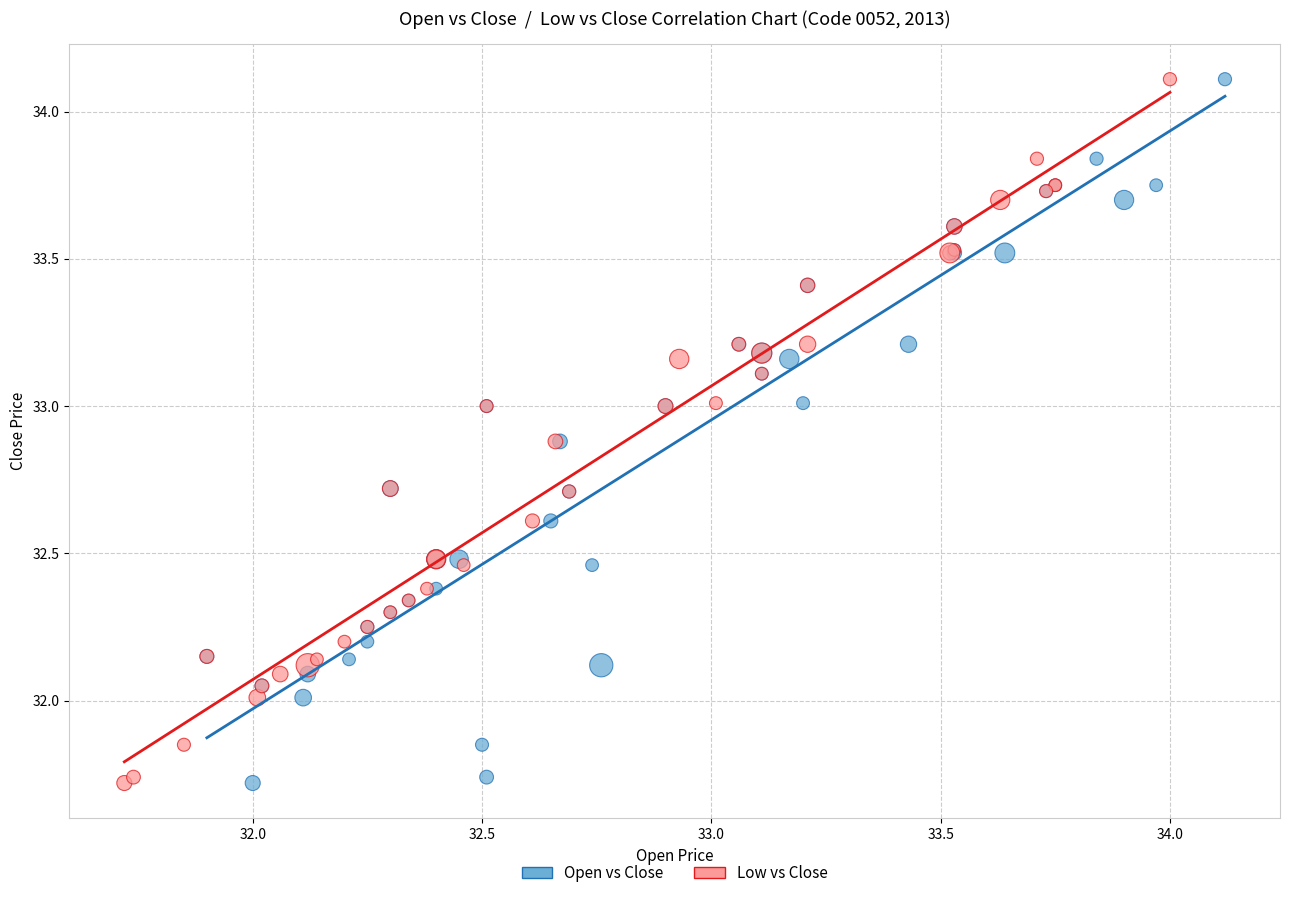

What are all the series names shown in the legend?

Open vs Close, Low vs Close